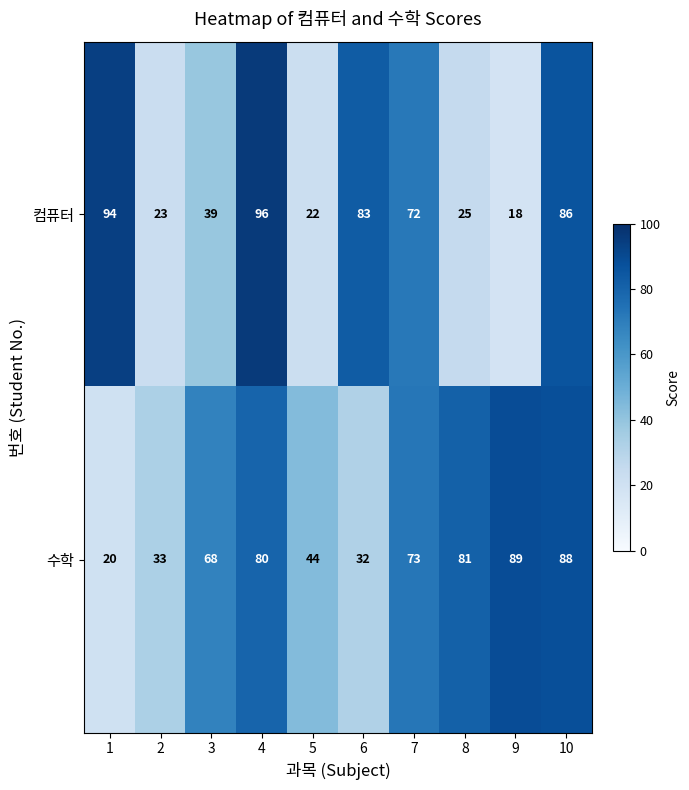

Rank the series at 8 from highest to lowest value.

수학, 컴퓨터